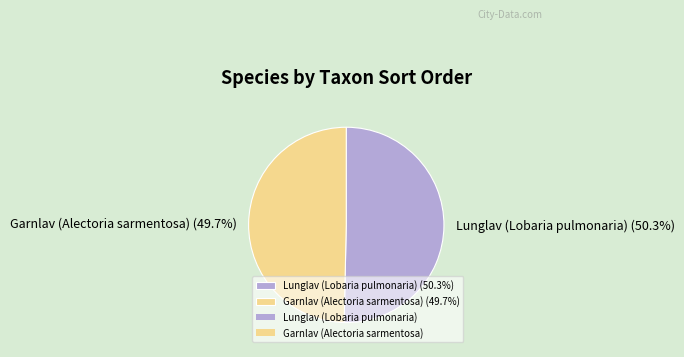

What percentage do Garnlav (Alectoria sarmentosa) and Lunglav (Lobaria pulmonaria) together represent?

100.0%